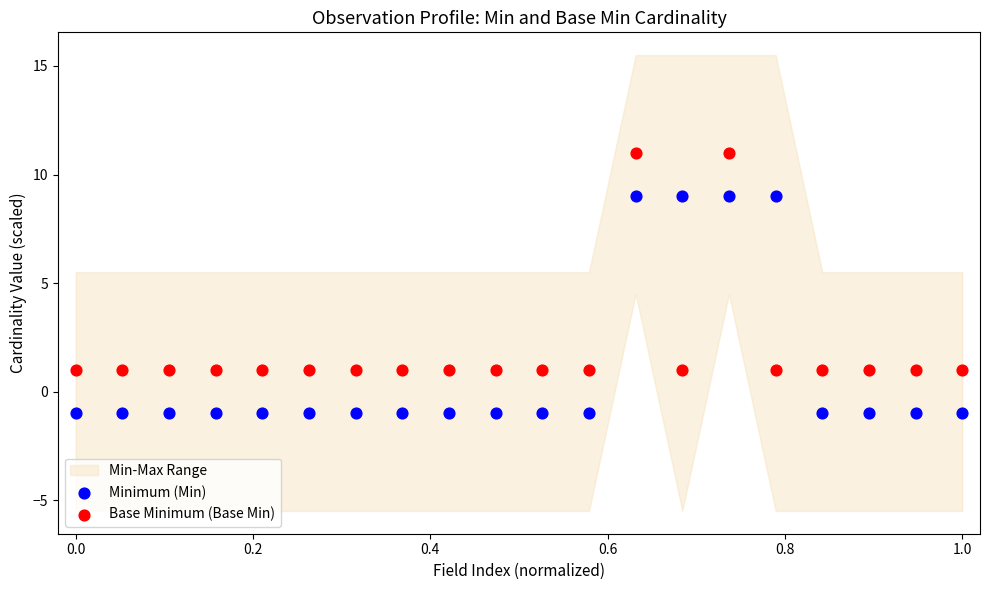

Which series contains the highest Y value?

Base Minimum (Base Min)